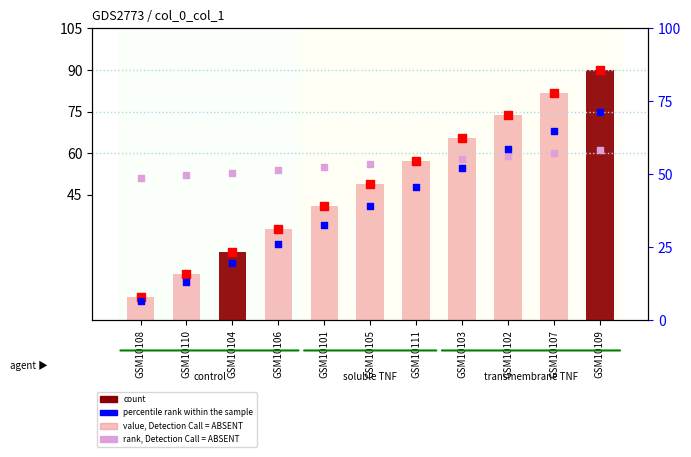

Which series has the largest total across all categories?

rank, Detection Call = ABSENT